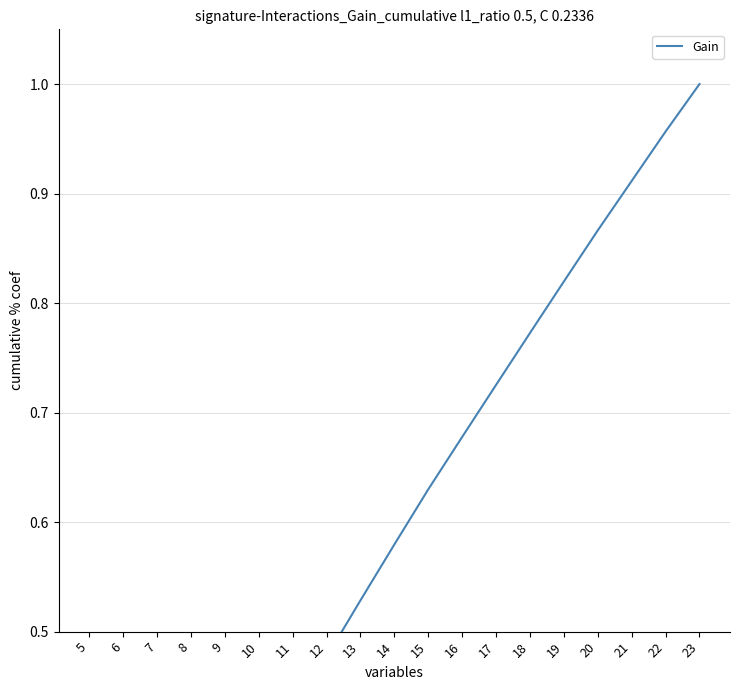

What is the minimum value shown in the chart?

0.1